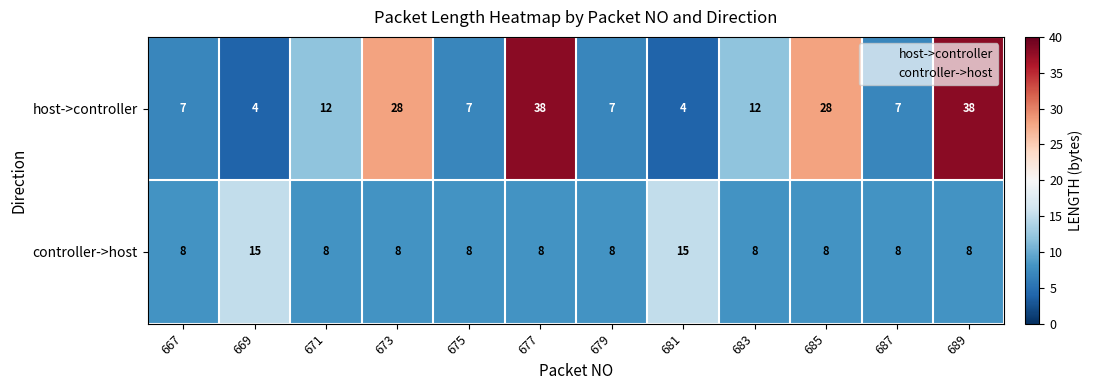

At which category is the sum across all series the highest?

677